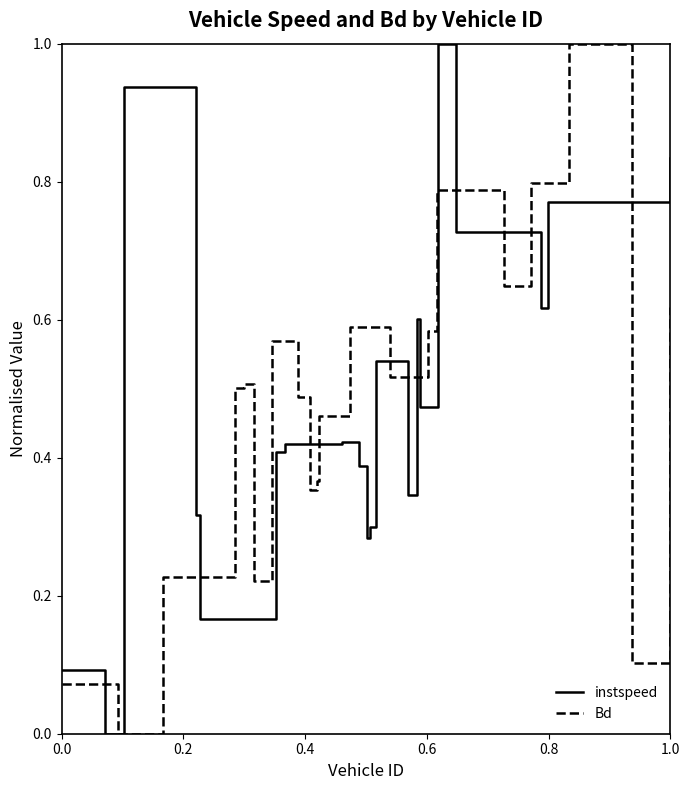

True or false: instspeed has more than 1 interior local peaks.

True